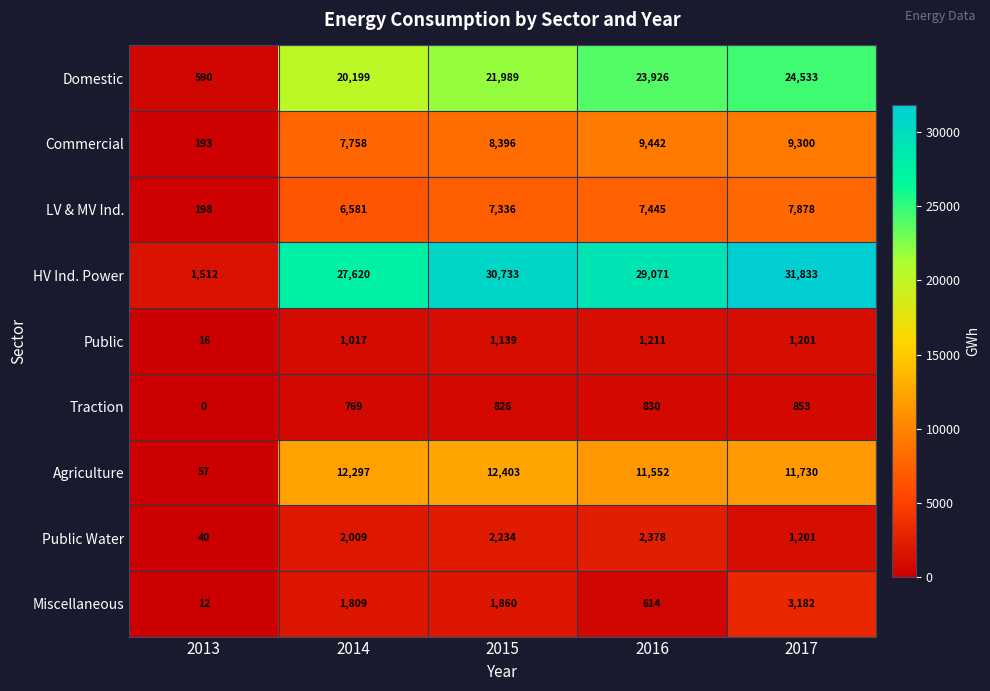

At which category is the sum across all series the highest?

2017